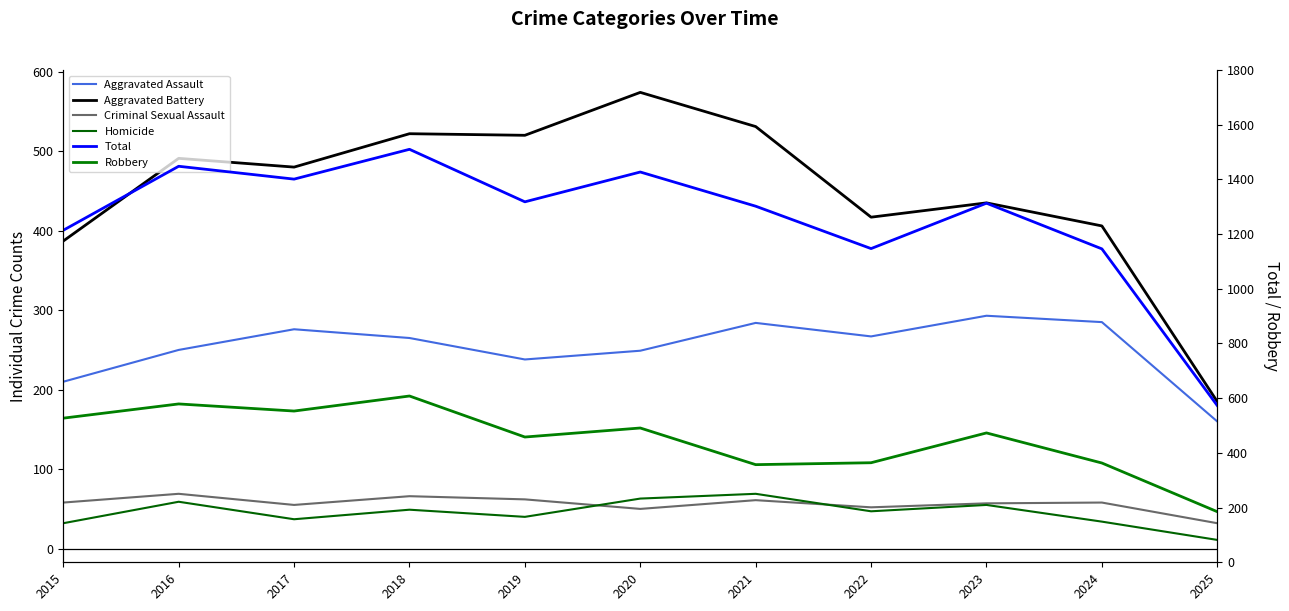

The Aggravated Battery series shows 601 at 2022. True or false?

False